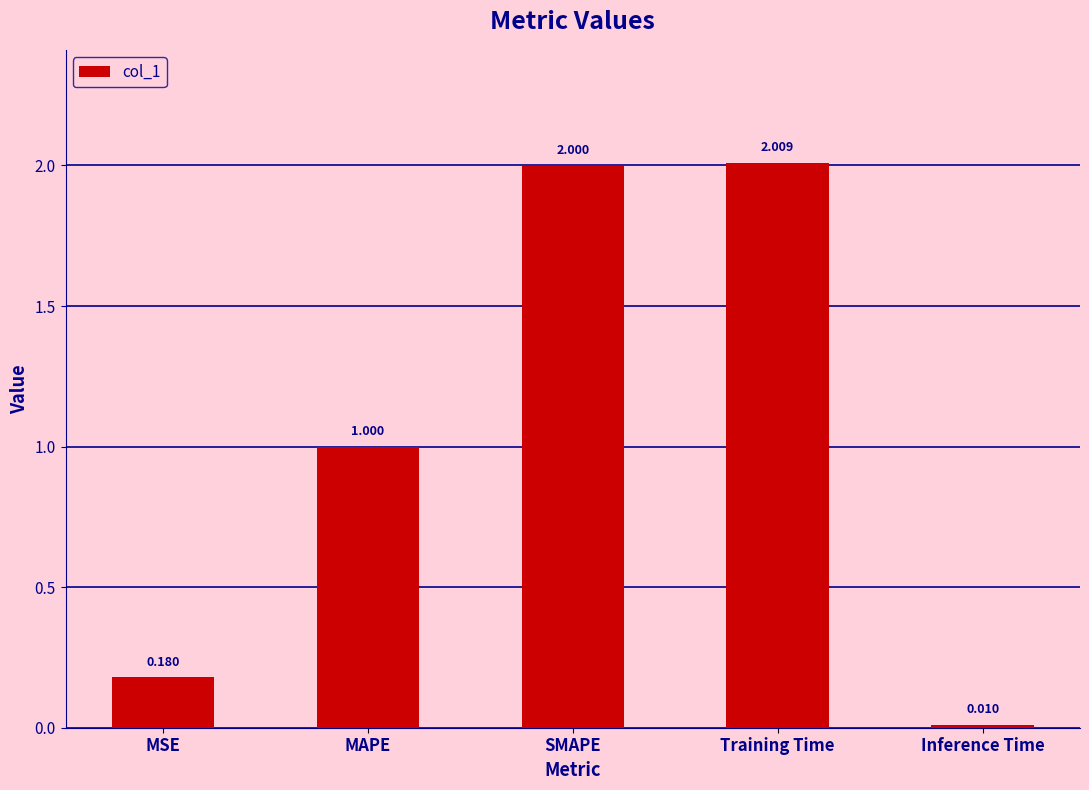

Which has a higher value, MSE or Inference Time?

MSE